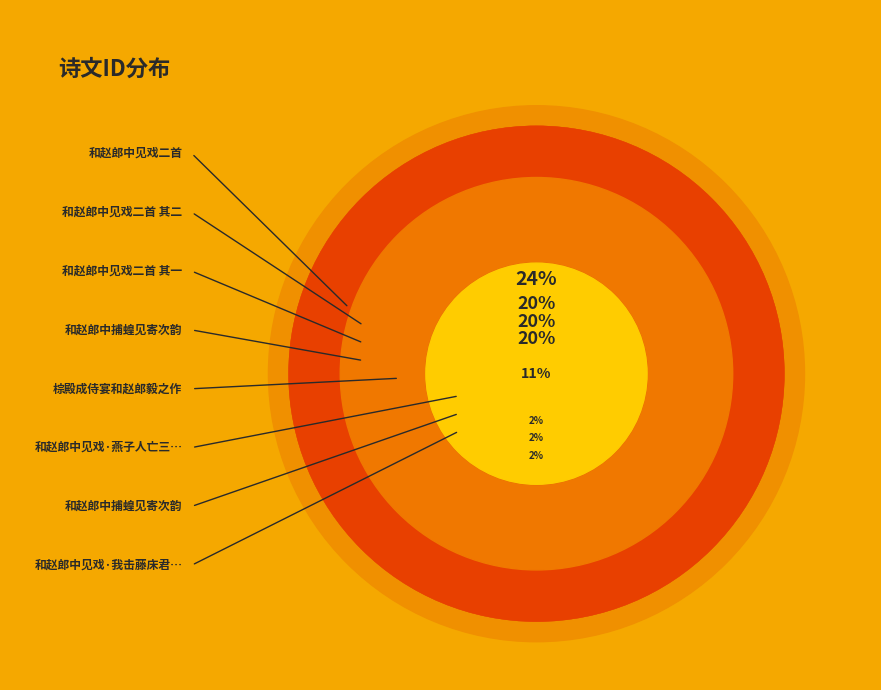

How many segments does this pie chart have?

8